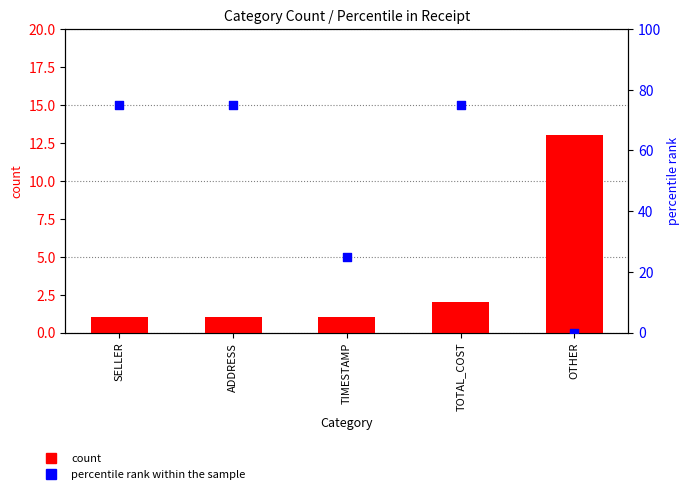

Which series has the widest spread of Y values?

percentile rank within the sample